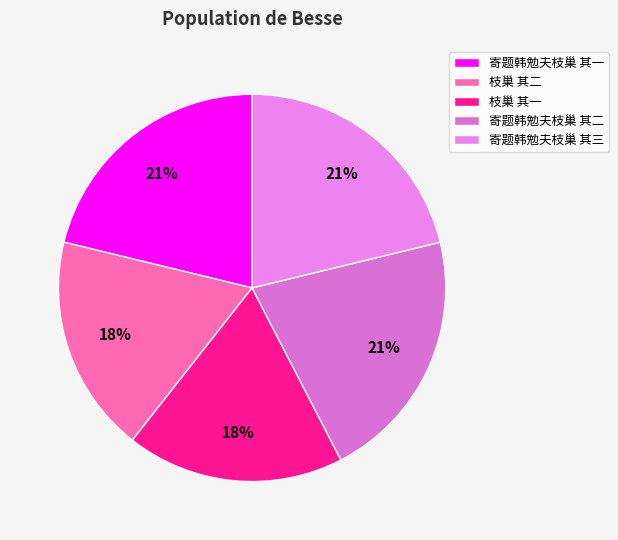

Between 寄题韩勉夫枝巢 其一 and 枝巢 其一, which is larger?

寄题韩勉夫枝巢 其一